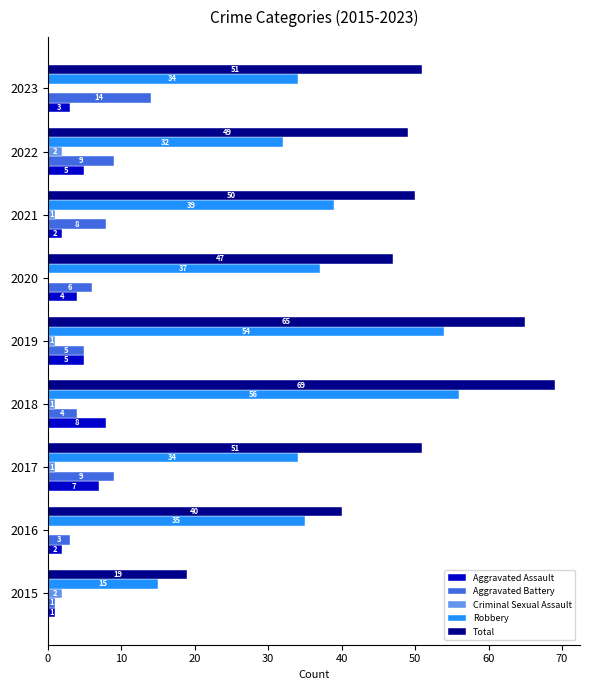

What is the approximate value of Aggravated Battery at 2017?

9